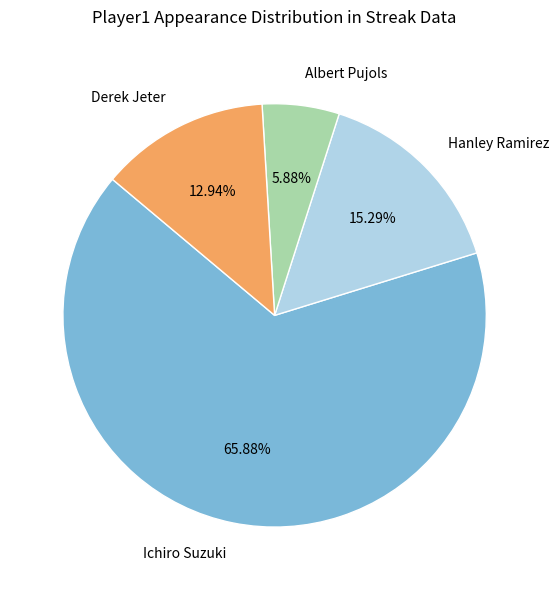

Rank the categories by value from highest to lowest.

Ichiro Suzuki, Hanley Ramirez, Derek Jeter, Albert Pujols